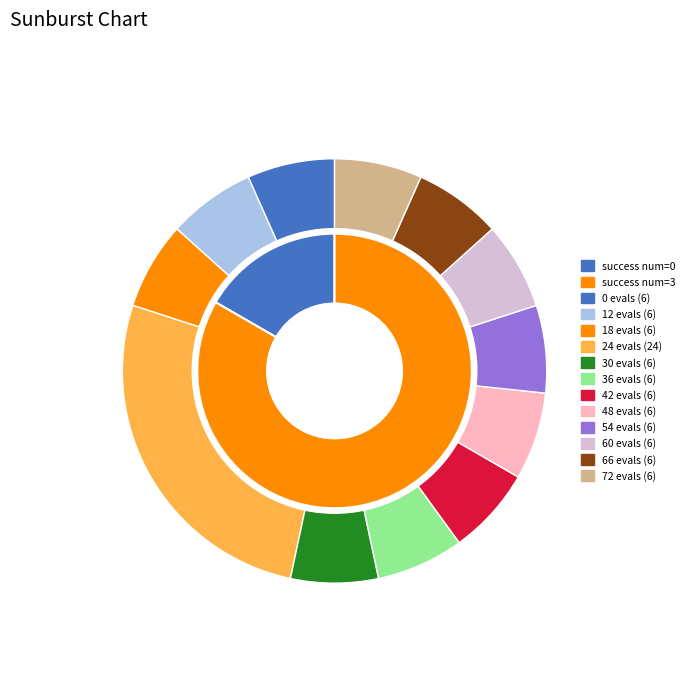

Does 18 evals (6) represent more than half of the total?

No